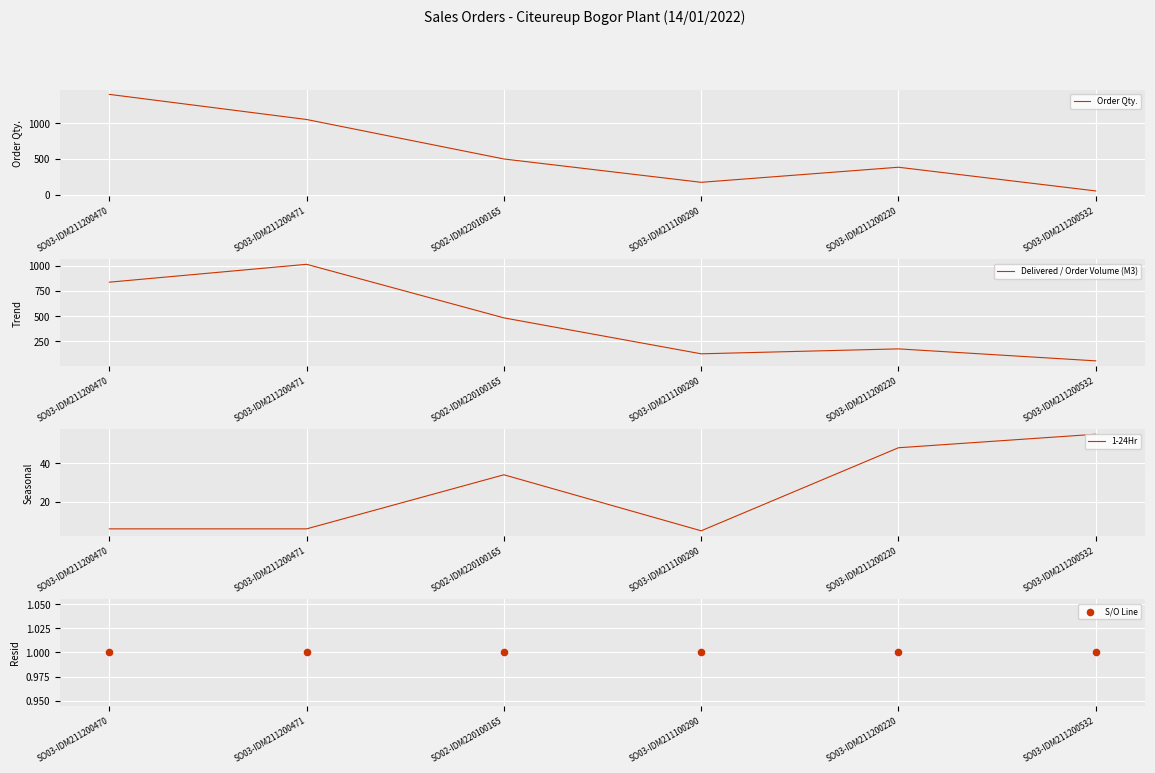

Which series has the widest spread of Y values?

Order Qty.